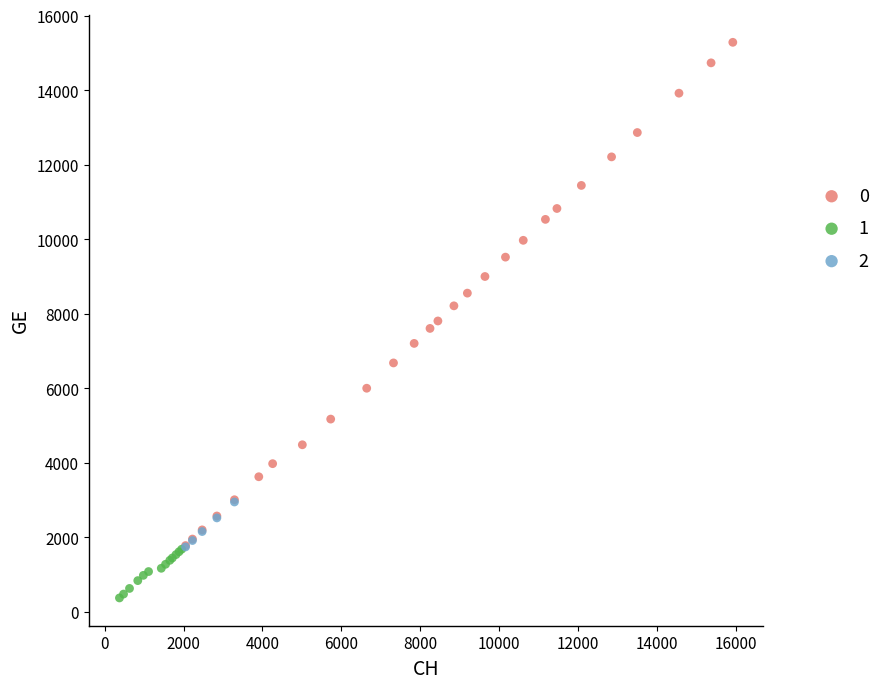

What are all the series names shown in the legend?

0, 1, 2